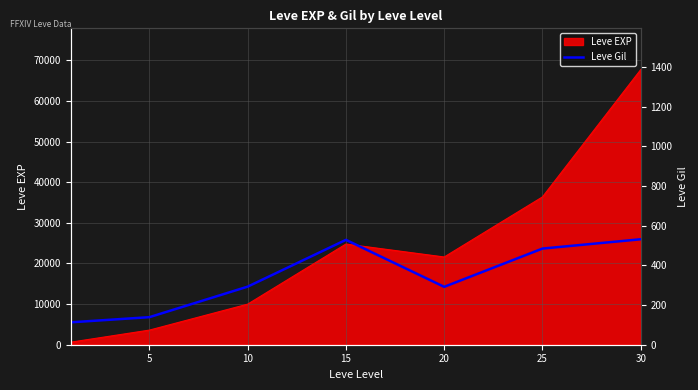

True or false: the data has more than 1 interior local peaks.

False